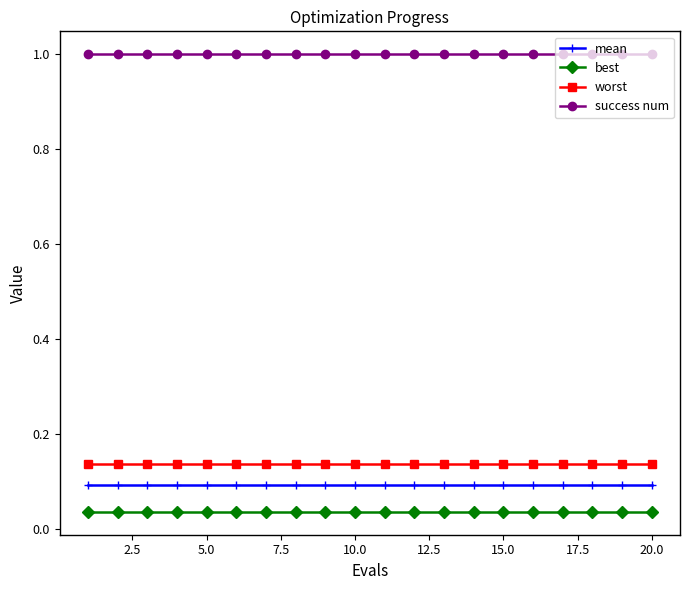

List the series in order of their peak value, lowest first.

best, mean, worst, success num